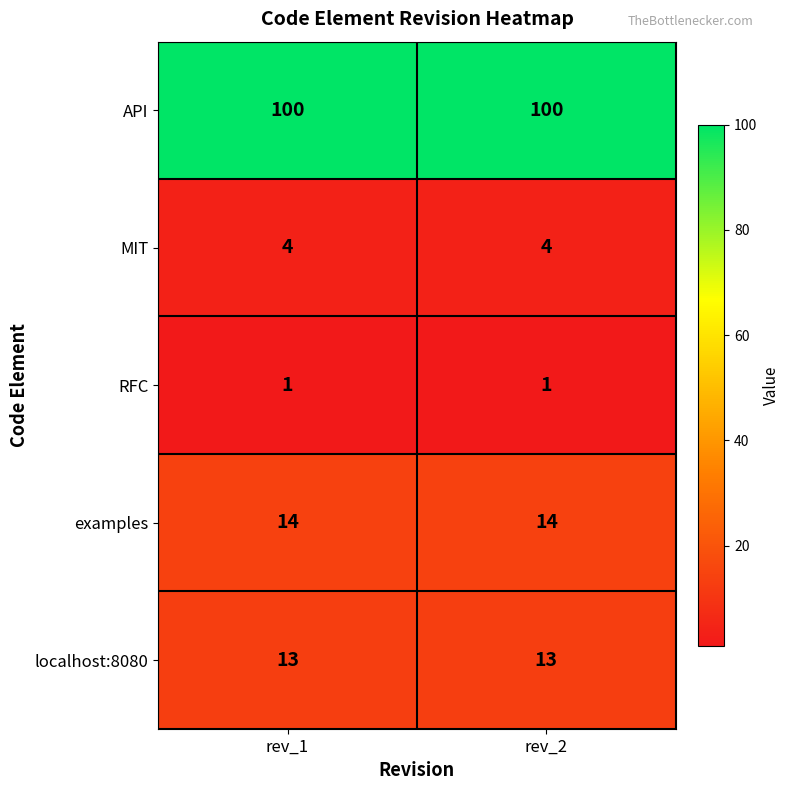

Which series has the largest total across all categories?

API